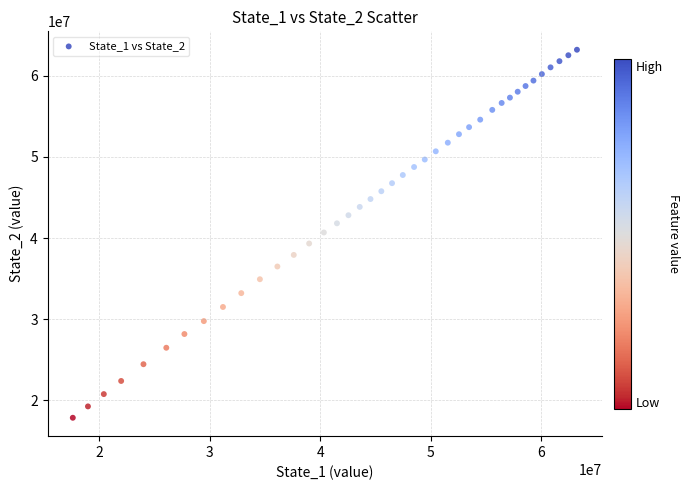

What is the range of X values (max minus min)?

45626512.2